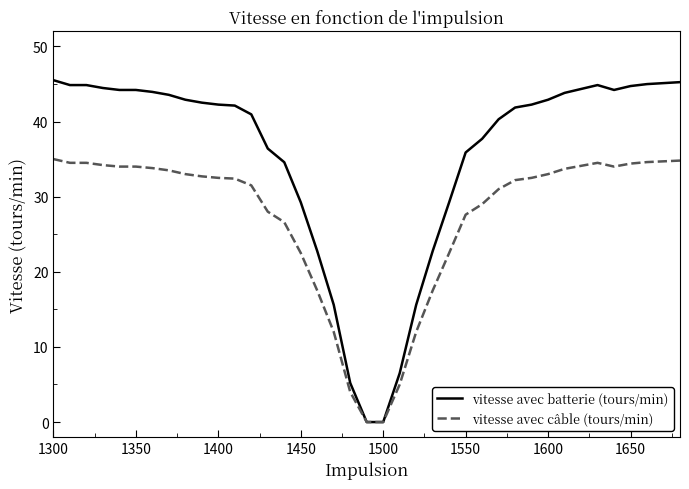

Which series has the largest total across all categories?

vitesse avec batterie (tours/min)